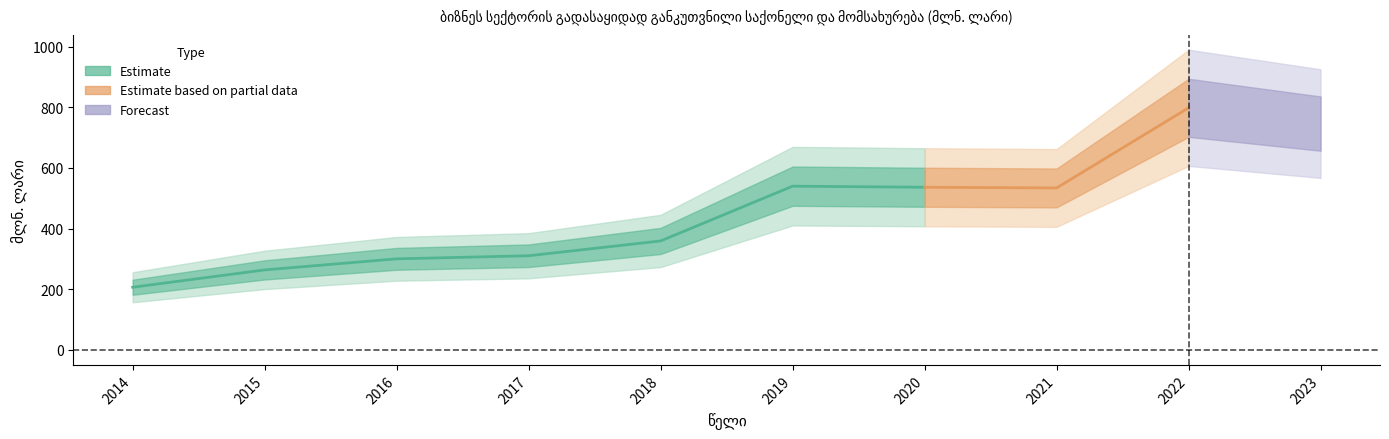

What is the change in value from 2017 to 2019?

+229.5